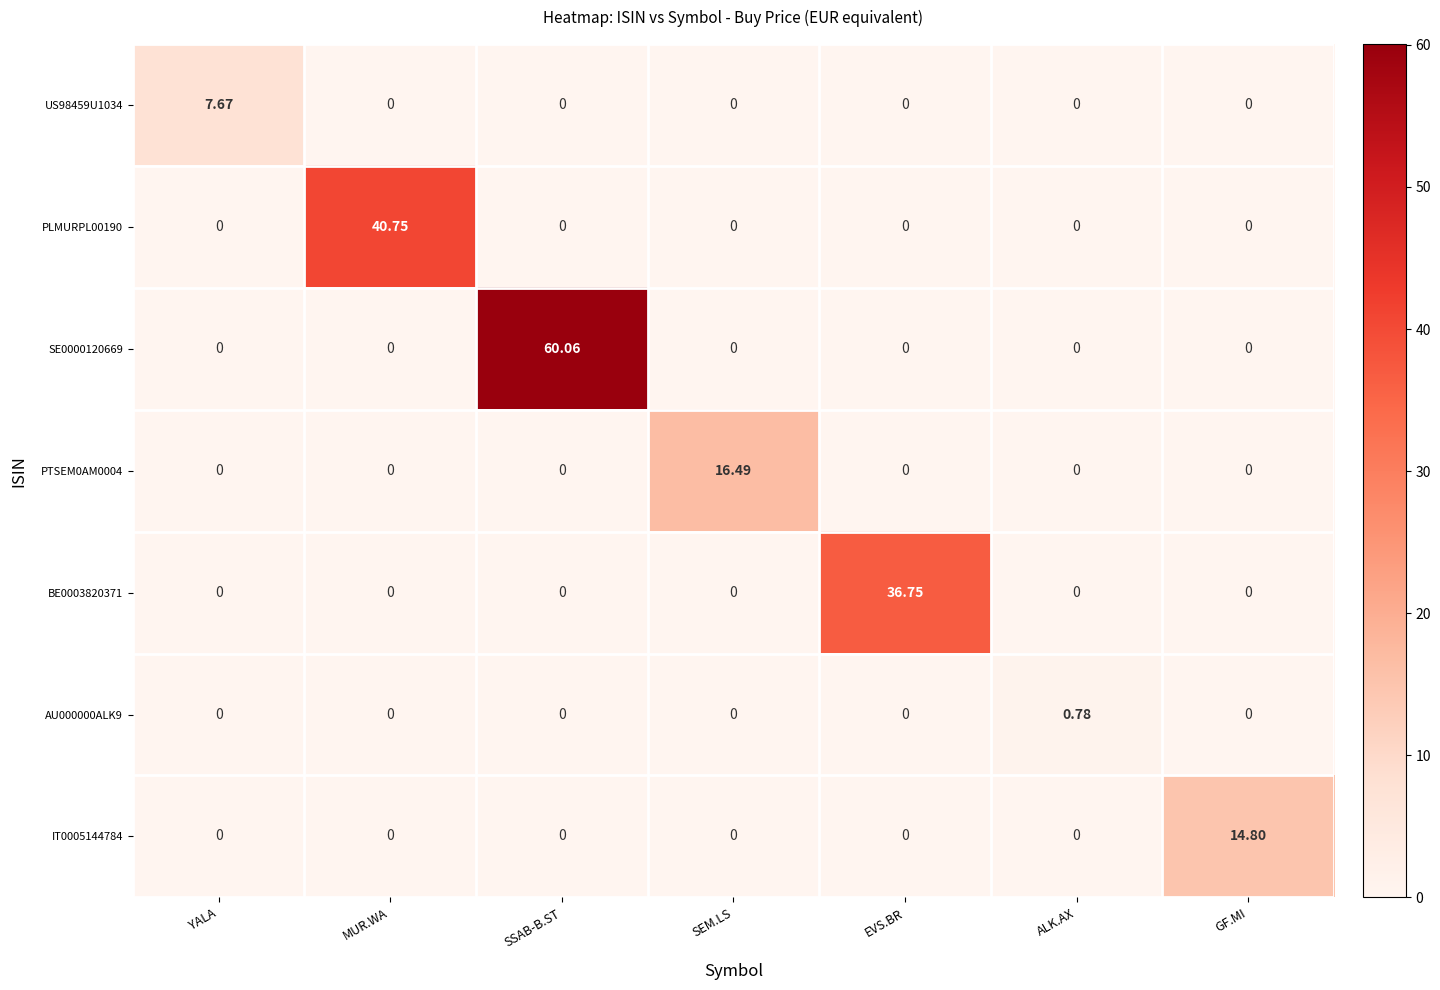

At how many categories does at least one series exceed 51?

1